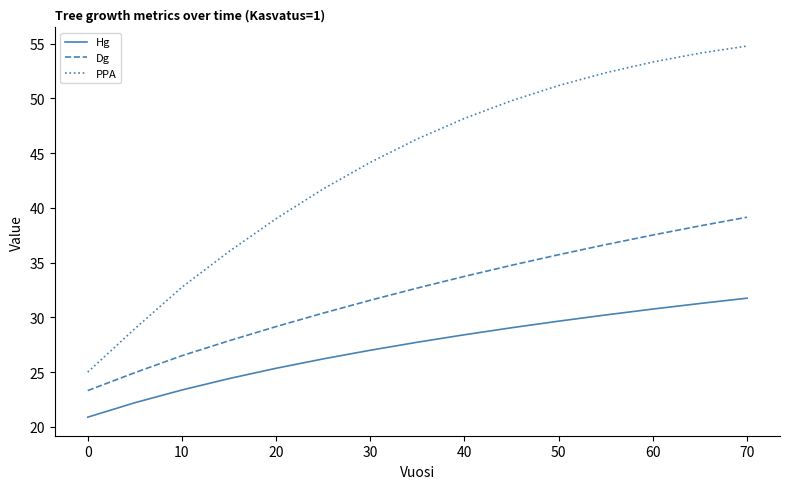

True or false: PPA and Dg cross at least once.

False